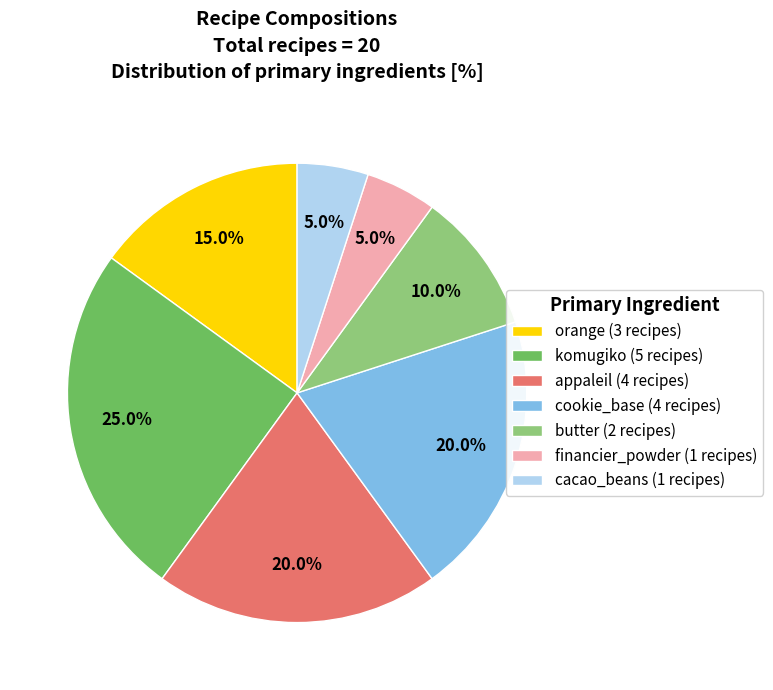

Is there a majority slice in this chart?

No